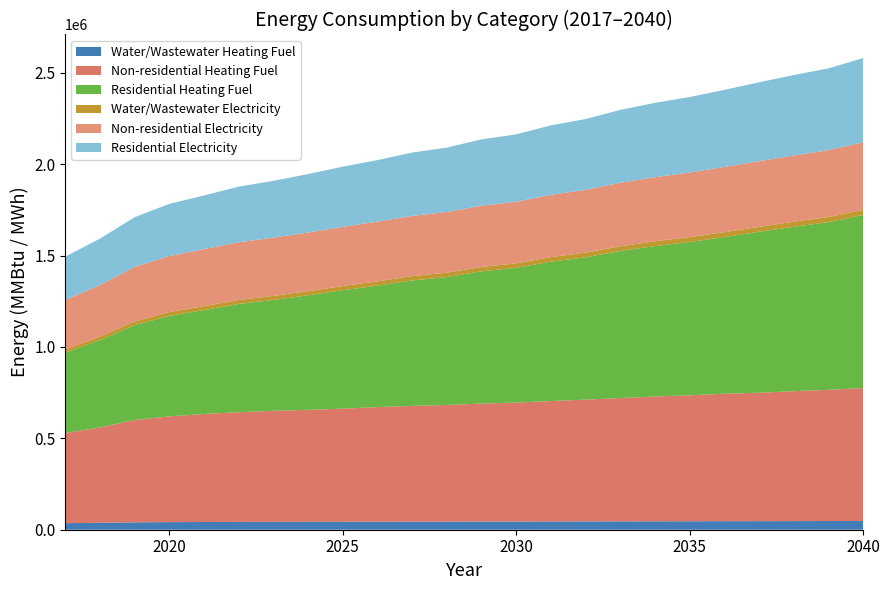

Reading right to left, what are all the values shown in this chart?

Water/Wastewater Heating Fuel: 47973.0	47533.2	47237.3	46882.2	46735.4	46370.1	46132.7	45748.4	45361.9	45050.7	44687.6	44542.6	44258.6	44093.0	43855.9	43474.5	43234.6	43065.9	42745.8	42275.1	41576.0	40423.3	37833.7	35891.3
Non-residential Heating Fuel: 727224.3	717926.8	710695.4	702431.0	697265.7	689001.3	682803.0	674538.6	666274.1	659042.8	650778.3	645613.1	638381.7	633216.4	627018.1	618753.7	612555.4	607390.1	600158.7	590861.2	578464.6	559869.6	521646.7	492721.2
Residential Heating Fuel: 946651.9	917156.7	899379.2	880509.0	857024.7	838614.2	822836.5	804798.8	778757.1	762383.7	737012.9	723346.7	699702.4	686371.7	664354.3	648180.5	626734.7	606592.8	592145.3	568614.4	549846.7	518792.8	477877.4	439922.7
Water/Wastewater Electricity: 28383.3	27951.9	27581.9	27171.0	26858.1	26453.7	26122.7	25731.5	25341.1	24979.0	24570.0	24252.5	23868.1	23565.0	23229.8	22831.4	22497.0	22194.2	21833.6	21413.9	20908.0	20227.0	18993.7	18043.6
Non-residential Electricity: 369595.0	365646.5	362575.4	359065.6	356871.9	353362.1	350729.8	347219.9	343710.1	340639.0	337129.2	334935.6	331864.5	329670.9	327038.5	323528.7	320896.3	318702.7	315631.6	311683.1	306418.3	298521.2	282288.3	270004.0
Residential Electricity: 460438.8	447597.6	439910.5	431762.3	421392.5	413420.2	406541.0	398711.2	387234.1	380084.0	368863.5	362835.1	352318.0	346417.8	336566.2	329449.3	319816.2	310725.0	304311.5	293751.7	285470.4	271645.5	253816.0	236920.8